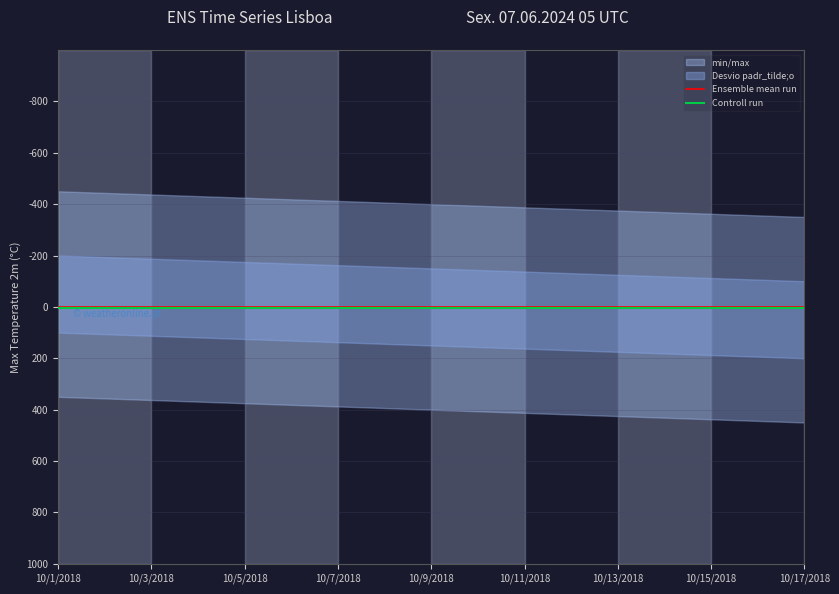

Which category has the highest value across all series?

10/1/2018